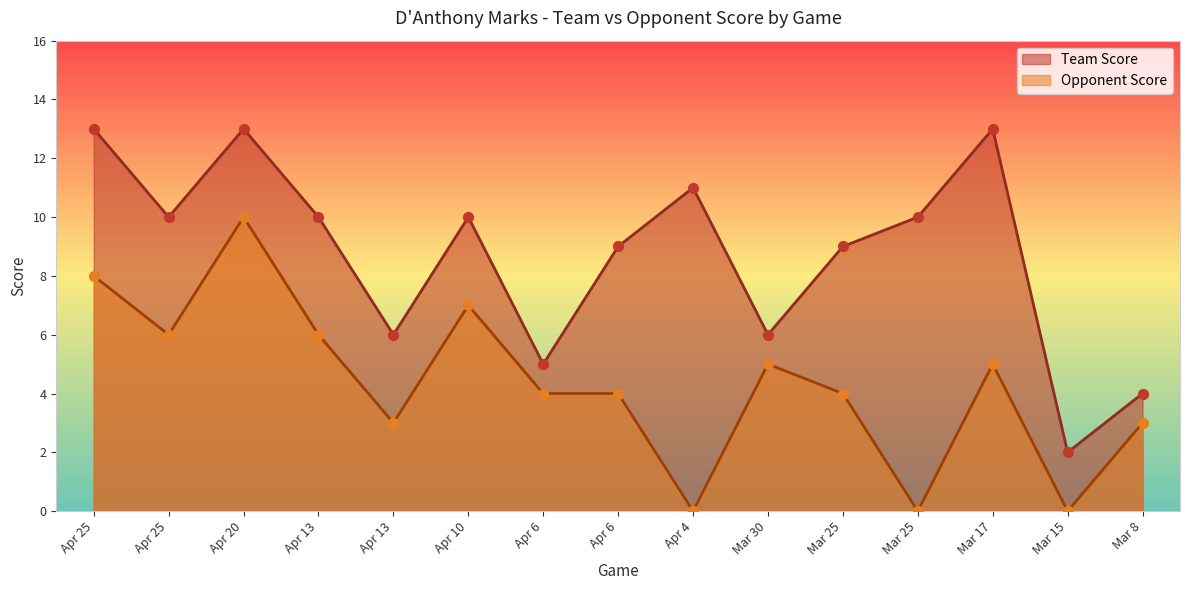

Is the value of Opponent Score at Apr 6 greater than the value of Team Score at Mar 8?

No